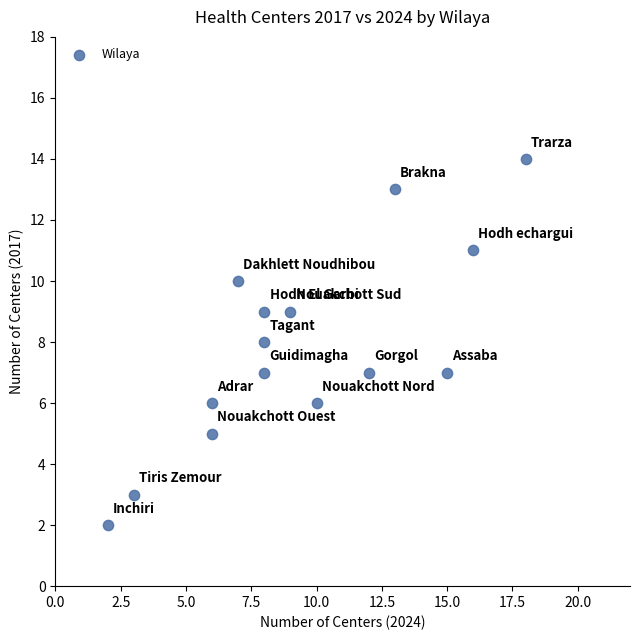

What is the range of Y values (max minus min)?

12